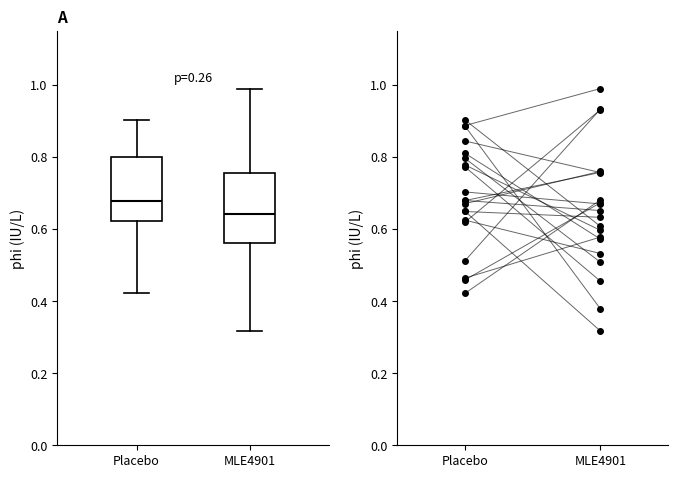

Reading left to right, read every box against the y-axis: the position of its median line, the range the box covers, and the ends of its whiskers. The values are not printed on the chart, so give them approximately, as read against the axis.

Placebo: median 0.68, box 0.62 to 0.80, whiskers 0.42 to 0.90
MLE4901: median 0.64, box 0.56 to 0.76, whiskers 0.32 to 1.00